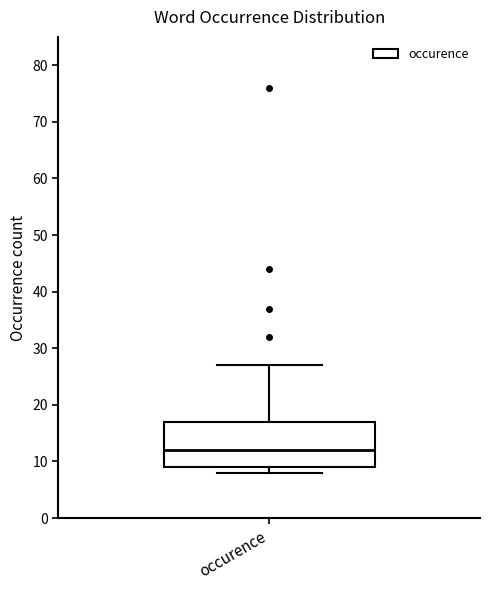

Transcribe this box plot: give where the median line is, the range the box spans, and where the two whiskers end, as read against the y-axis. The values are not printed on the chart, so give them approximately, as read against the axis.

median 12, box 9 to 17, whiskers 8 to 27